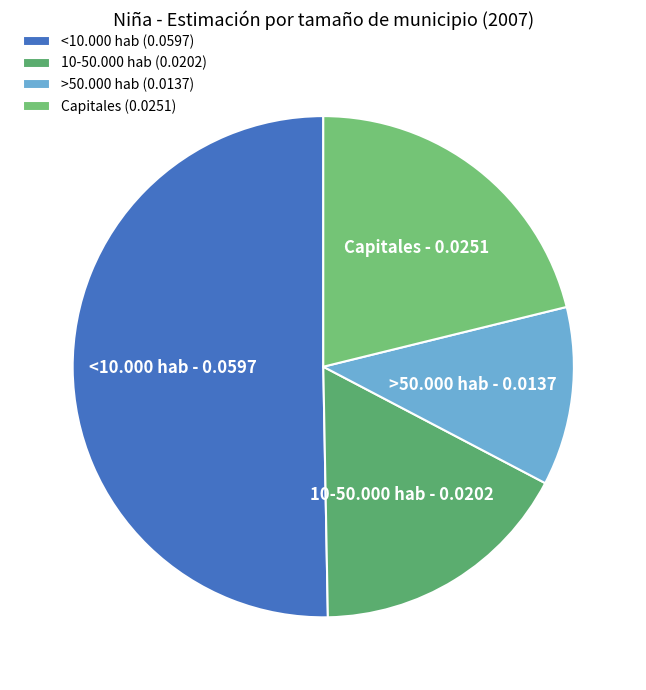

Combined, what portion of the pie is <10.000 hab and >50.000 hab?

61.8%